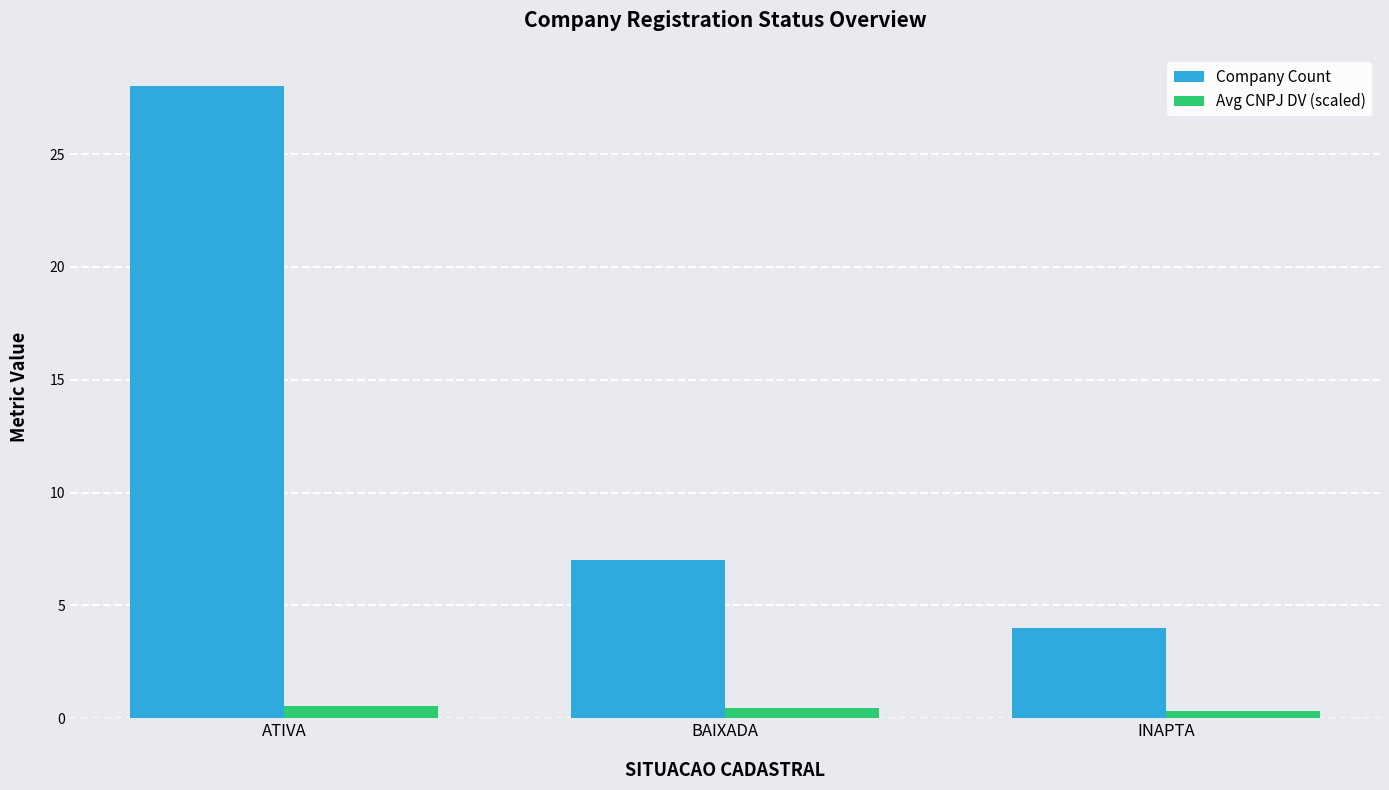

The Company Count series shows 28.0 at ATIVA. True or false?

True